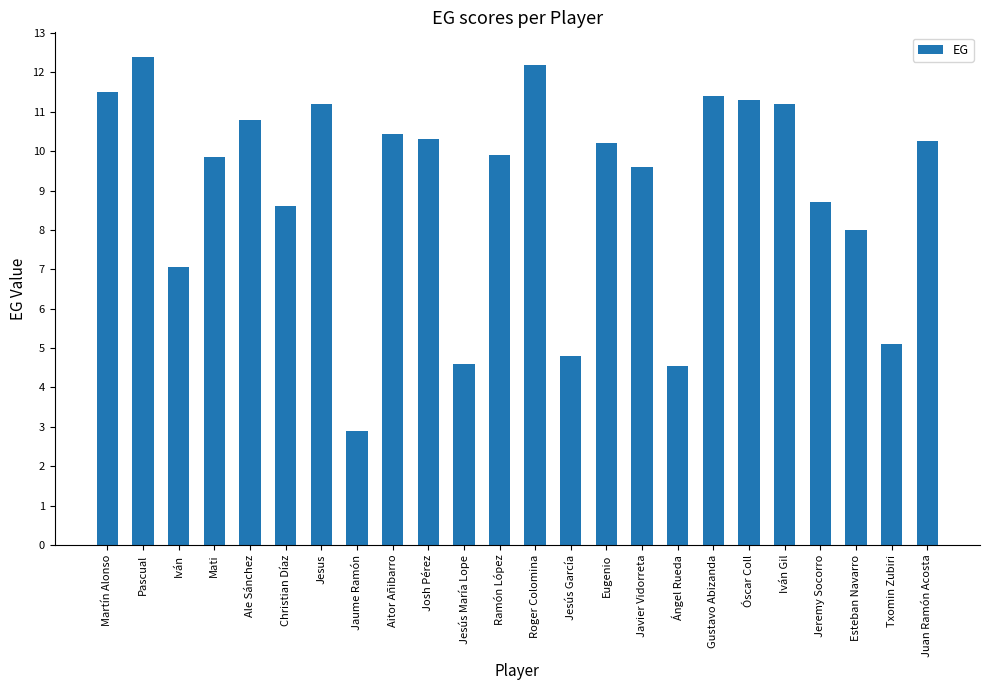

What is the change in value from Jesús García to Gustavo Abizanda?

+6.6